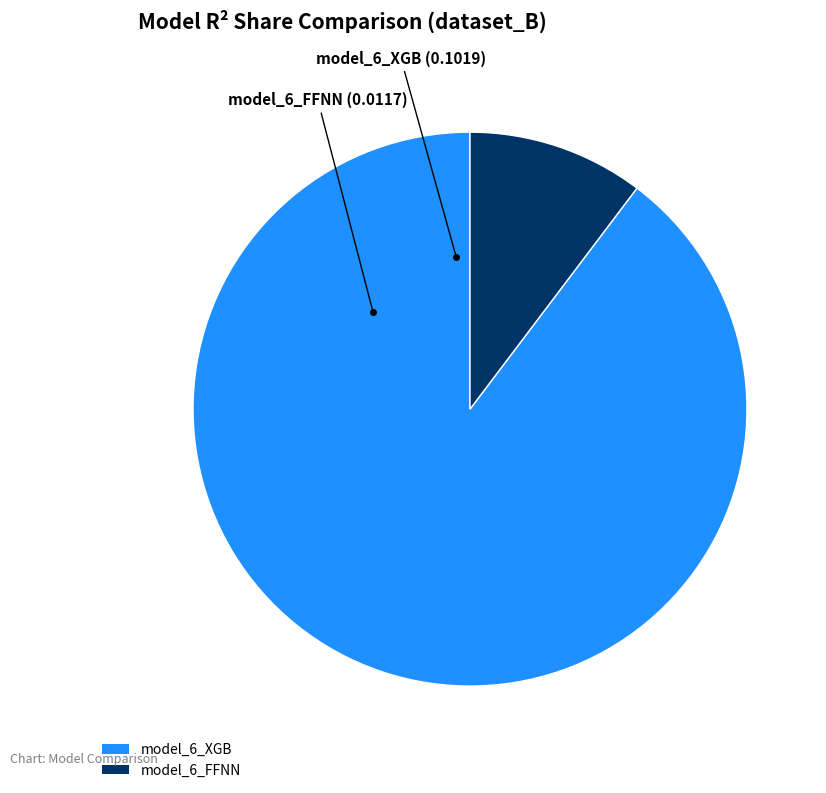

Do model_6_FFNN and model_6_XGB together represent more than half of the pie?

Yes